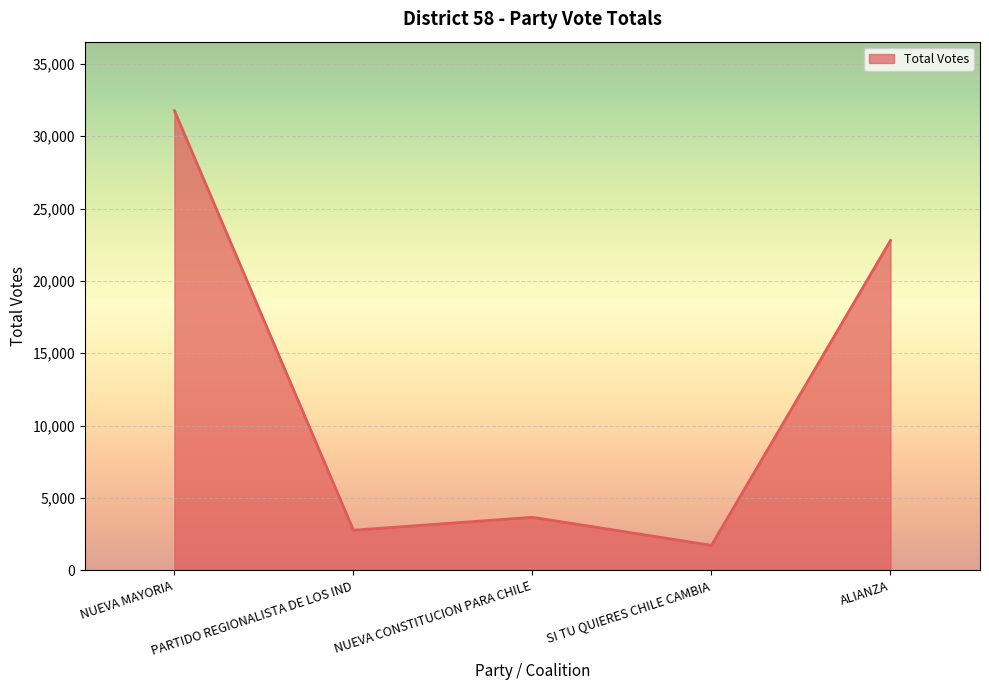

The value at PARTIDO REGIONALISTA DE LOS IND is 2776. True or false?

True